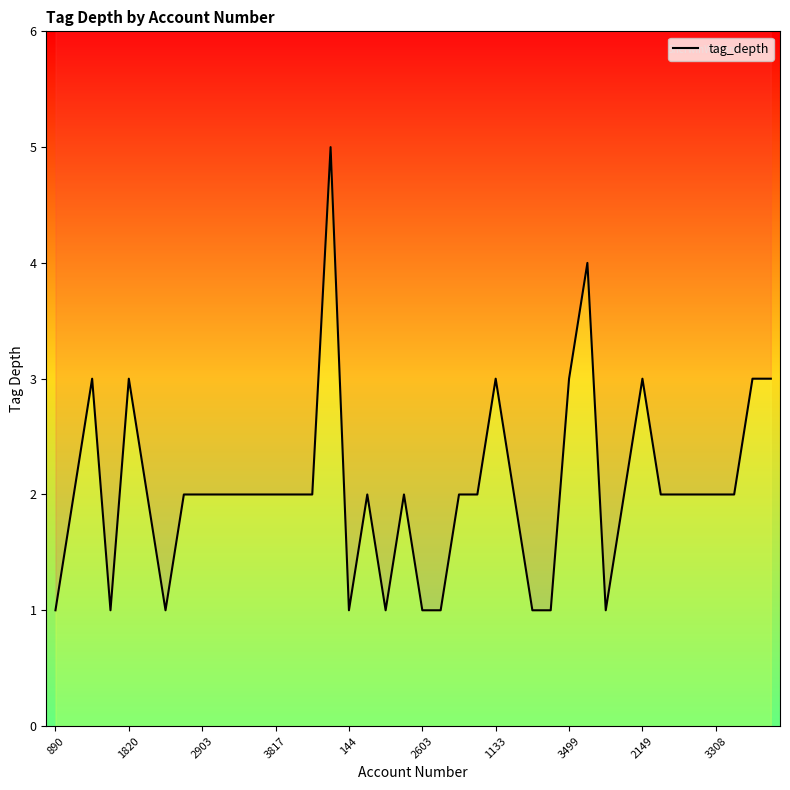

What is the change in value from 1820 to 27?

-1